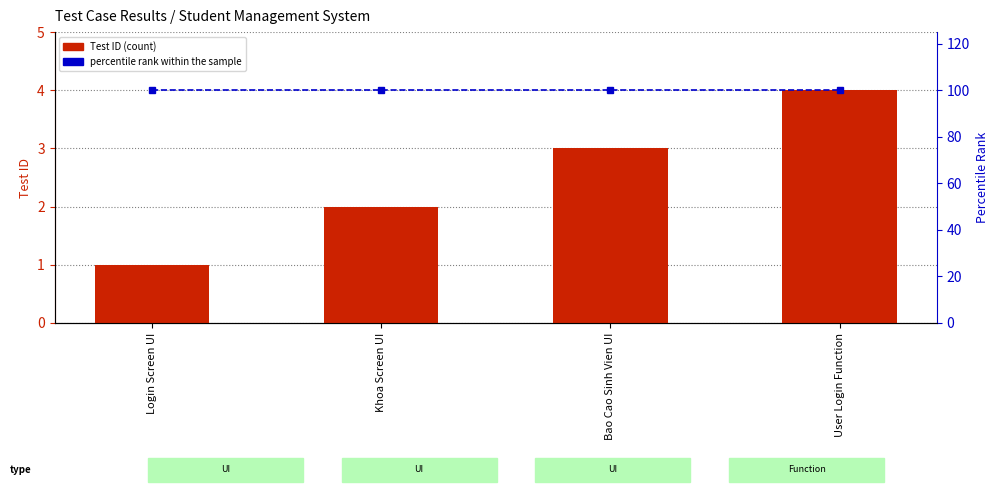

Reading left to right, transcribe all the data shown in this chart.

Test ID (count): Login Screen UI=1	Khoa Screen UI=2	Bao Cao Sinh Vien UI=3	User Login Function=4
percentile rank within the sample: Login Screen UI=100	Khoa Screen UI=100	Bao Cao Sinh Vien UI=100	User Login Function=100